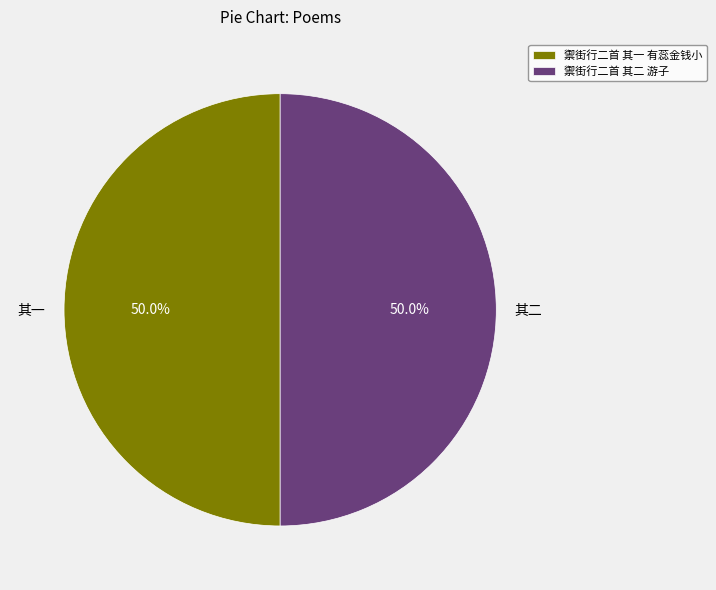

What is the ratio of the value at 禦街行二首 其一 有蕊金钱小 to the value at 禦街行二首 其二 游子?

1.0